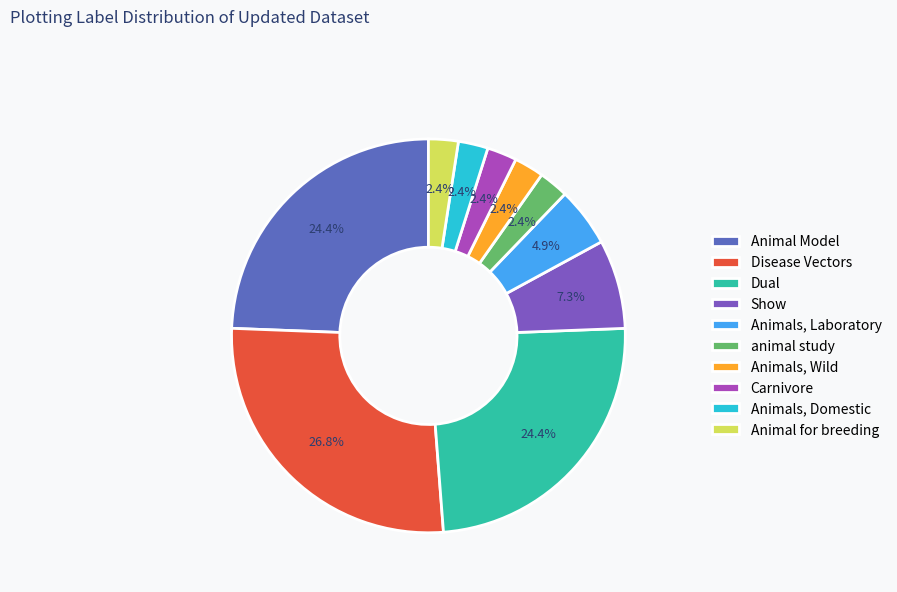

Which has a higher value, Disease Vectors or Show?

Disease Vectors